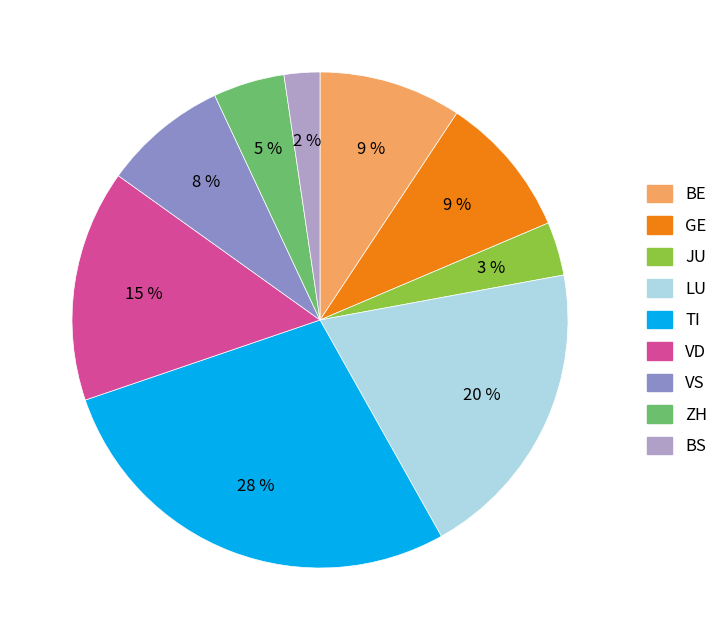

To the nearest percent, what is the average slice percentage?

11%